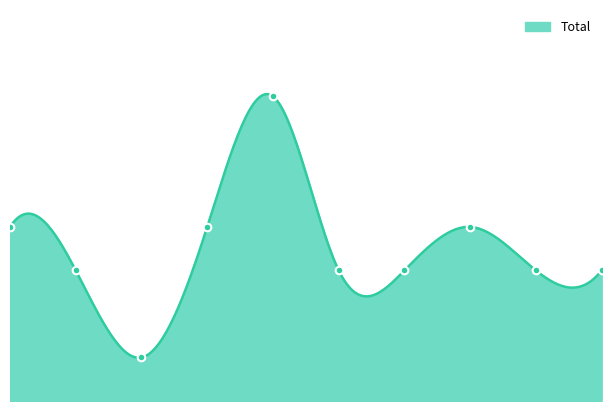

Approximately how many times larger is the value at 7 compared to 9?

1.3